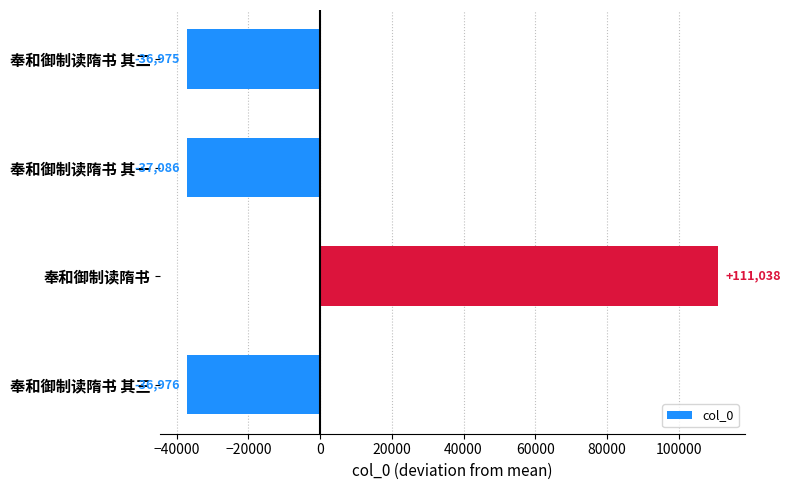

True or false: the data shows -37086.2 at 奉和御制读隋书 其一.

True